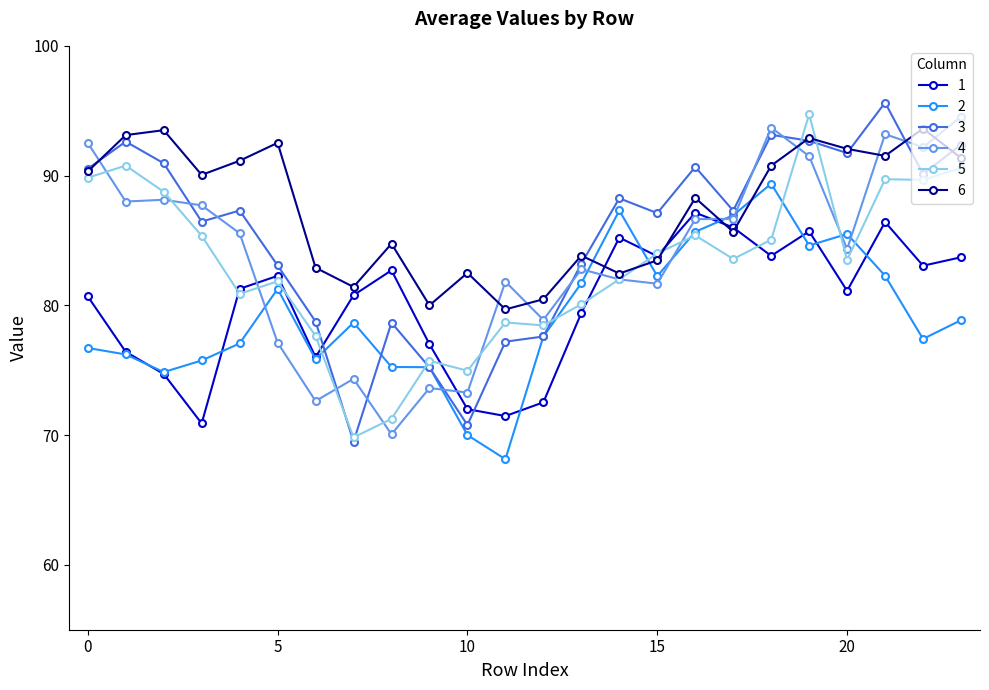

What is the value of the 2 point at the 24th from the left?

78.9